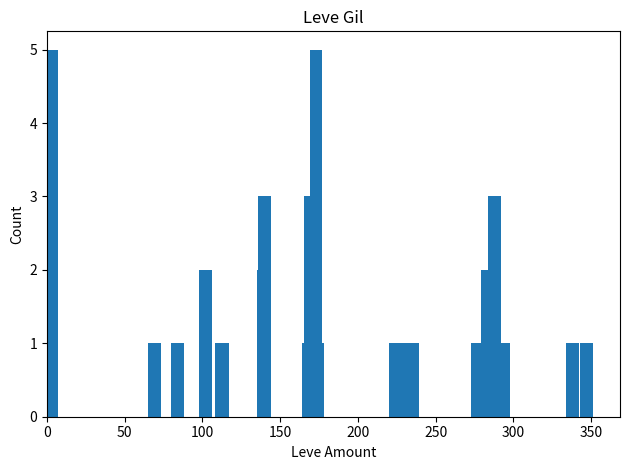

What is the sum of all values?

40